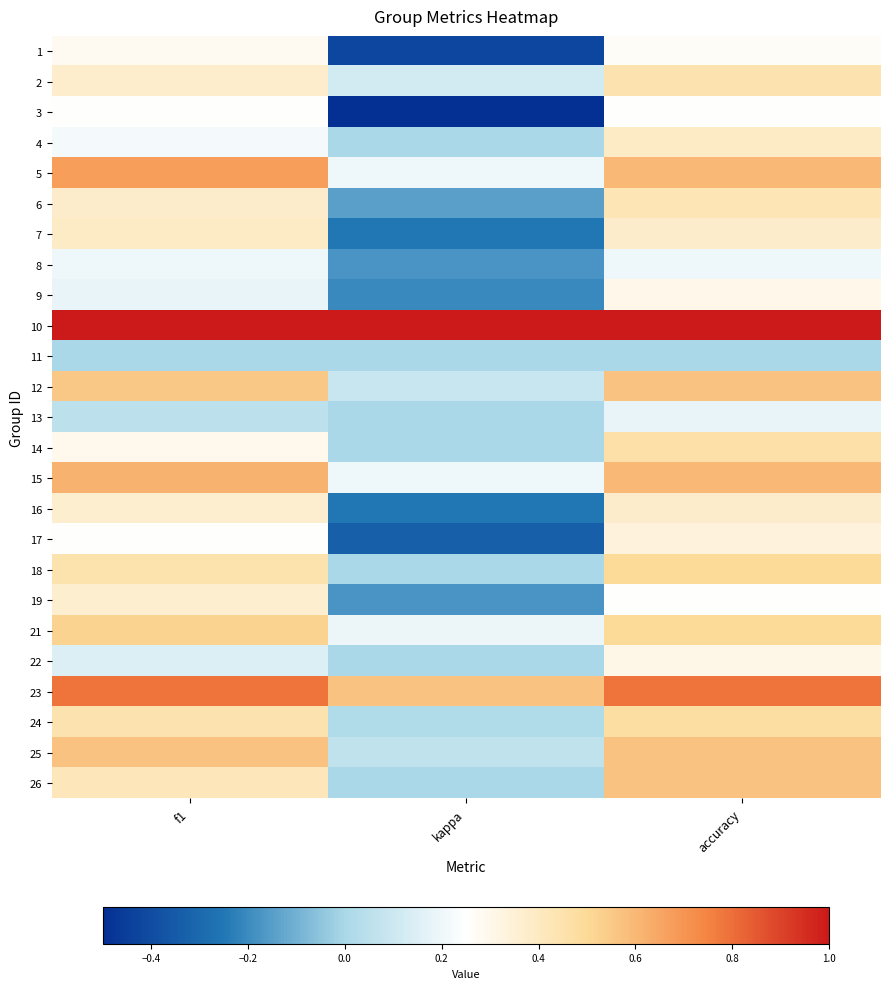

Reading right to left, extract all data points from this chart.

1: accuracy=0.3	kappa=-0.4	f1=0.3
2: accuracy=0.4	kappa=0.1	f1=0.4
3: accuracy=0.2	kappa=-0.5	f1=0.3
4: accuracy=0.4	kappa=0.0	f1=0.2
5: accuracy=0.6	kappa=0.2	f1=0.7
6: accuracy=0.4	kappa=-0.1	f1=0.4
7: accuracy=0.4	kappa=-0.2	f1=0.4
8: accuracy=0.2	kappa=-0.2	f1=0.2
9: accuracy=0.3	kappa=-0.2	f1=0.2
10: accuracy=1.0	kappa=1.0	f1=1.0
11: accuracy=0.0	kappa=0.0	f1=0.0
12: accuracy=0.6	kappa=0.1	f1=0.6
13: accuracy=0.2	kappa=0.0	f1=0.1
14: accuracy=0.5	kappa=0.0	f1=0.3
15: accuracy=0.6	kappa=0.2	f1=0.6
16: accuracy=0.4	kappa=-0.2	f1=0.4
17: accuracy=0.3	kappa=-0.3	f1=0.2
18: accuracy=0.5	kappa=0.0	f1=0.5
19: accuracy=0.2	kappa=-0.2	f1=0.4
21: accuracy=0.5	kappa=0.2	f1=0.5
22: accuracy=0.3	kappa=0.0	f1=0.1
23: accuracy=0.8	kappa=0.6	f1=0.8
24: accuracy=0.5	kappa=0.0	f1=0.4
25: accuracy=0.6	kappa=0.1	f1=0.6
26: accuracy=0.6	kappa=0.0	f1=0.4